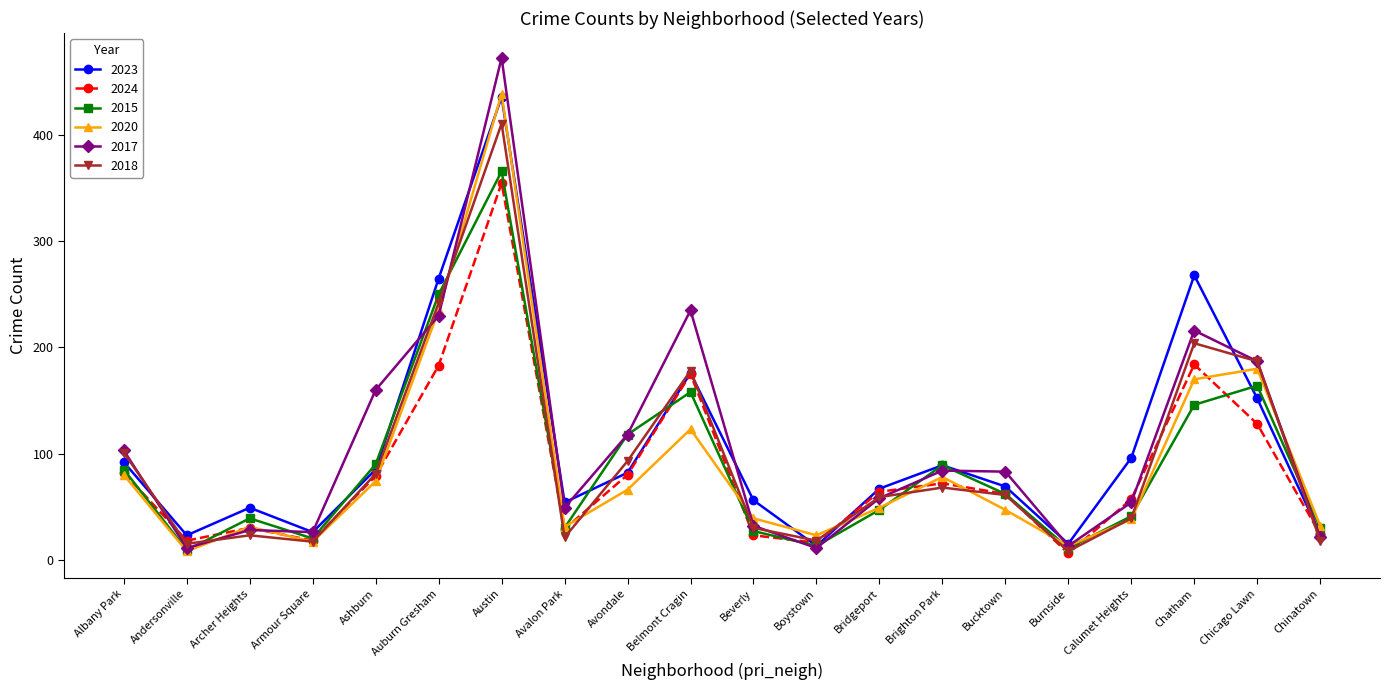

True or false: 2024 and 2017 cross at least once.

True